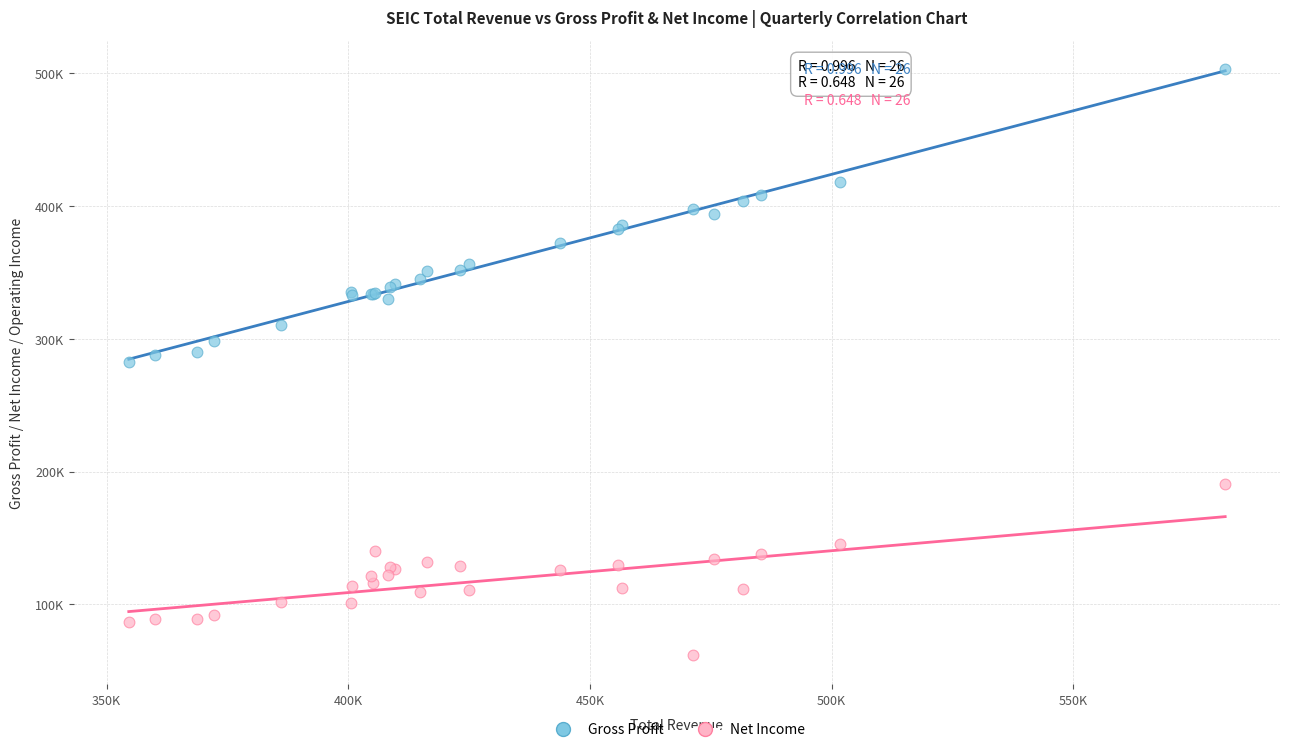

What are all the series names shown in the legend?

Gross Profit, Net Income